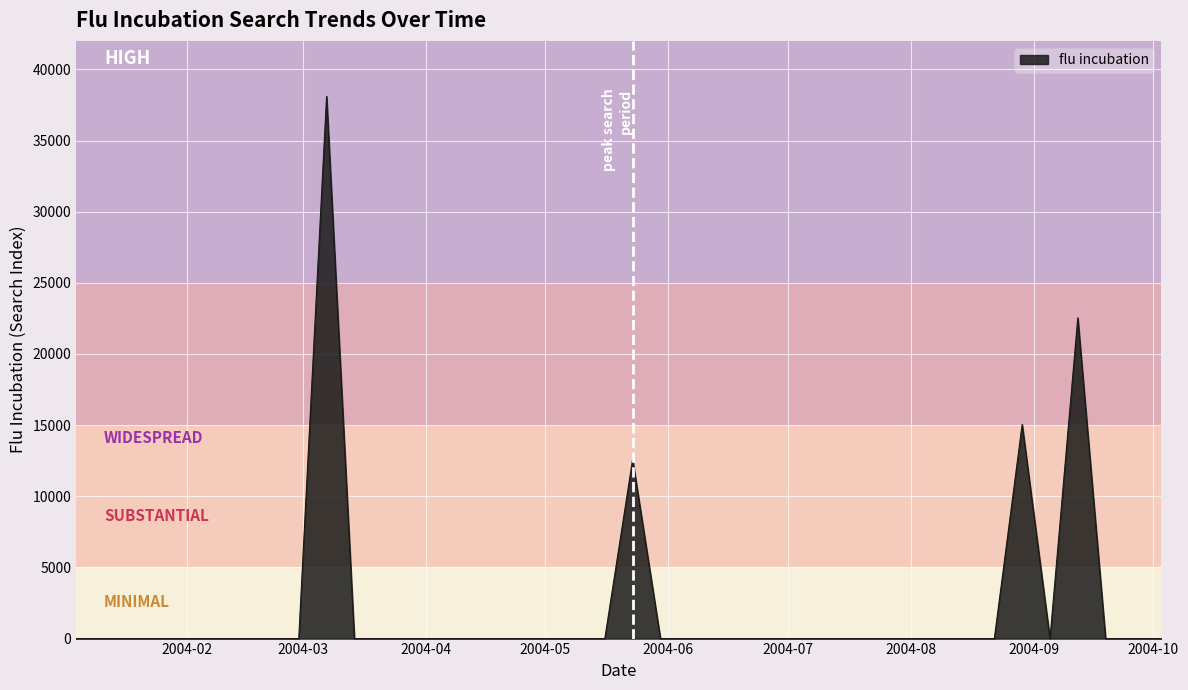

Reading left to right, extract all data points from this chart.

0.0	0.0	0.0	0.0	0.0	0.0	0.0	0.0	0.0	38097.0	0.0	0.0	0.0	0.0	0.0	0.0	0.0	0.0	0.0	0.0	12589.2	0.0	0.0	0.0	0.0	0.0	0.0	0.0	0.0	0.0	0.0	0.0	0.0	0.0	15044.0	0.0	22534.7	0.0	0.0	0.0